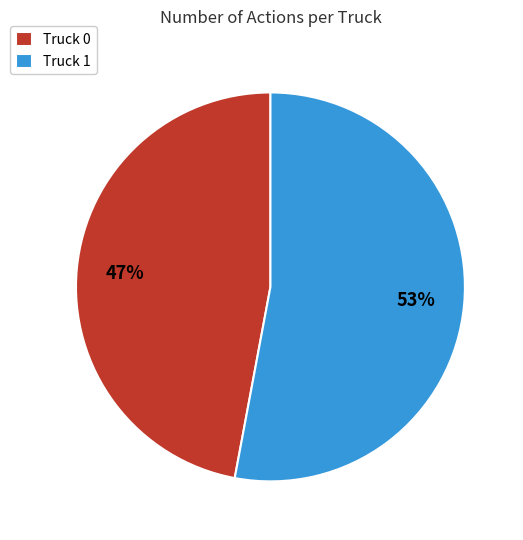

How many segments does this pie chart have?

2